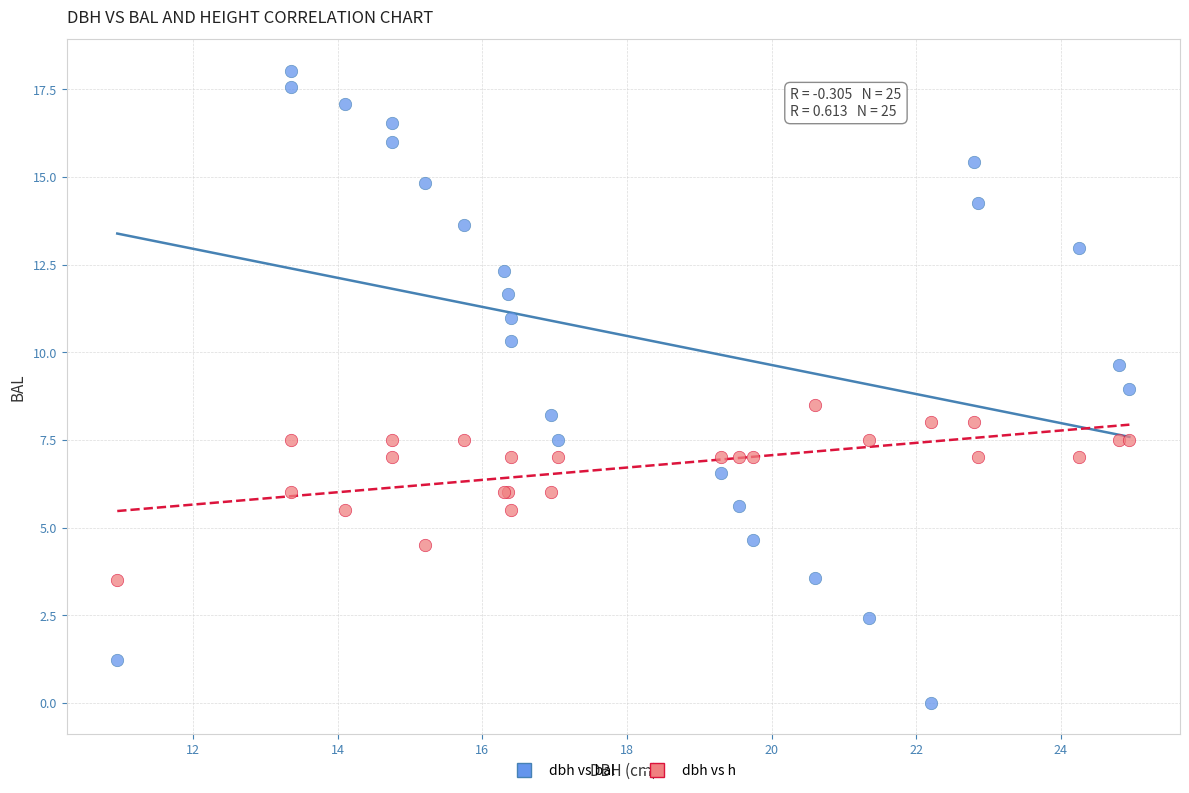

What is the X range (max minus min) for the scatter plot?

14.0